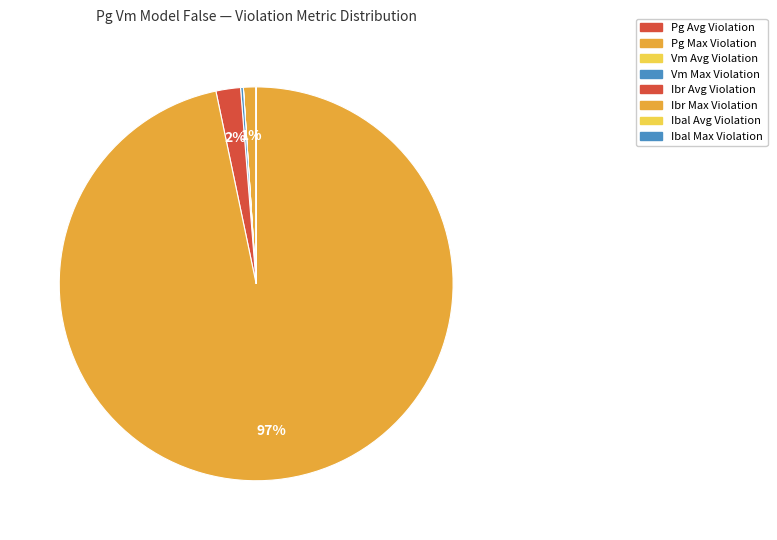

What percentage do Pg Max Violation and Ibr Max Violation together represent?

97.8%